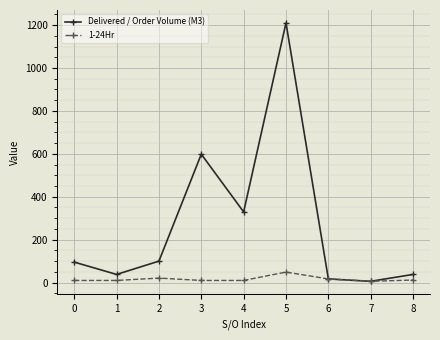

Which series has the largest range (max minus min)?

Delivered / Order Volume (M3)